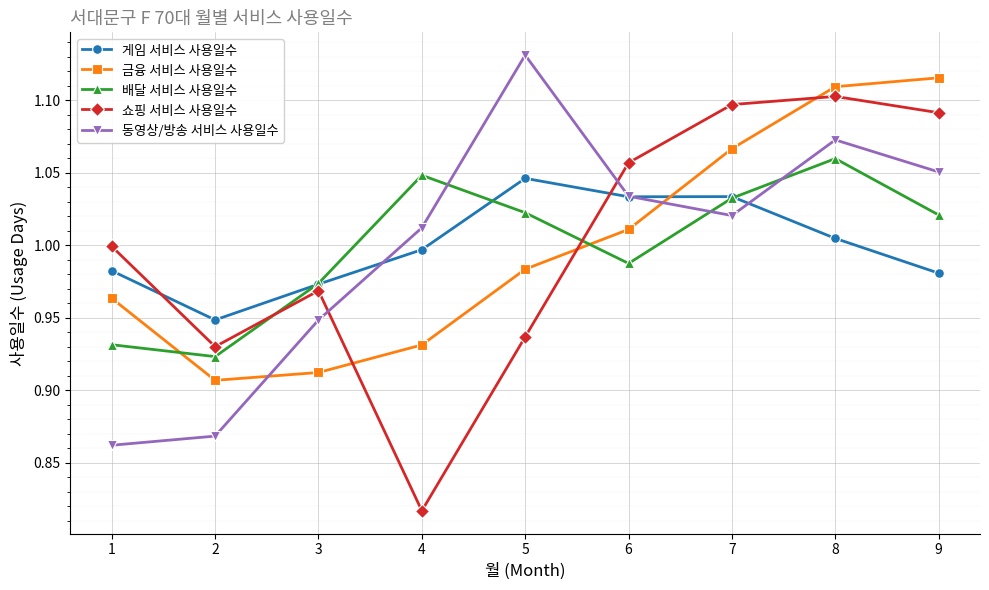

Is this an area chart (filled region under the line)?

No